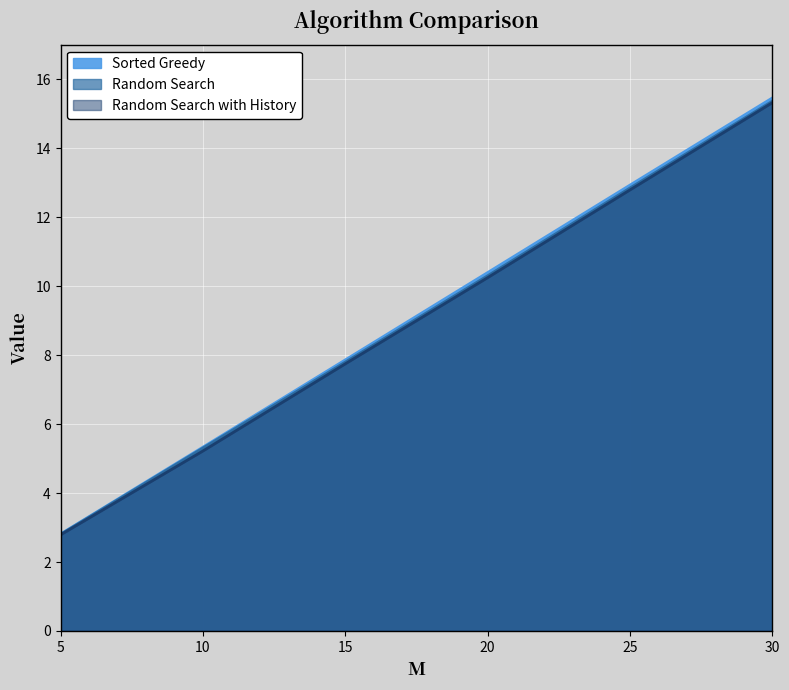

Read the Random Search value at 25.

12.8